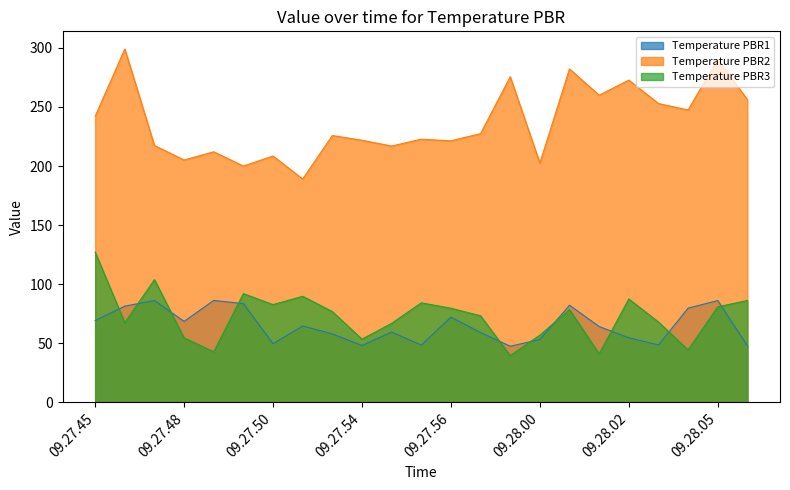

What is the highest value of the Temperature PBR1 series?

86.3